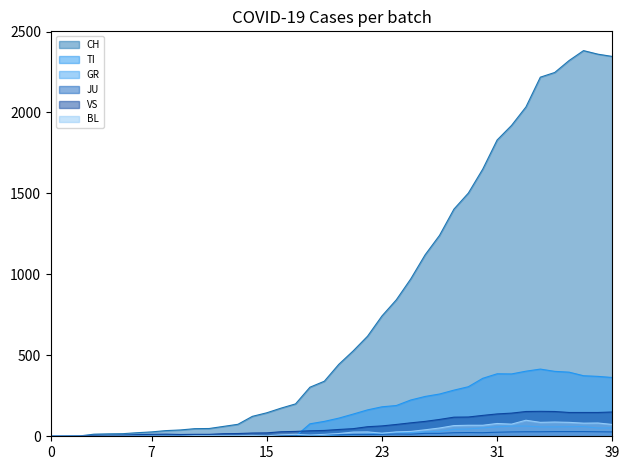

How many values in the CH series are below 444?

20